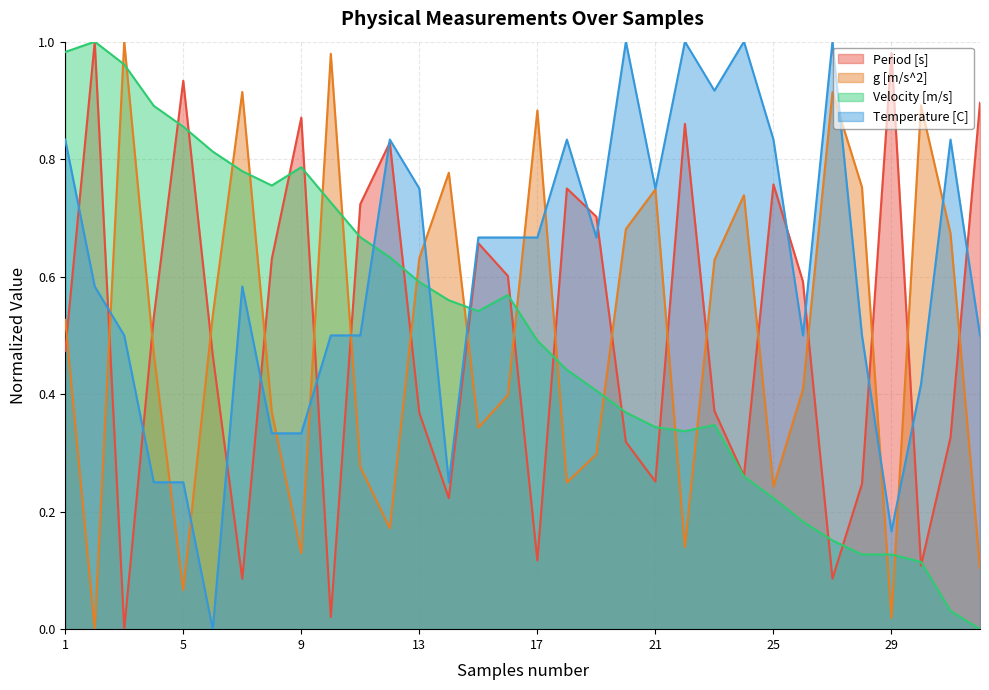

How many intersections are there between Temperature [C] and Period [s]?

15